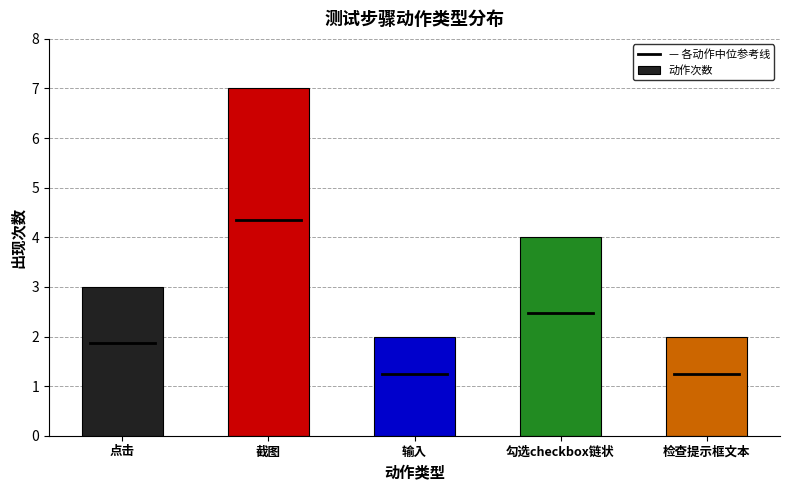

The chart shows a value of 1 at 勾选checkbox链状. True or false?

False